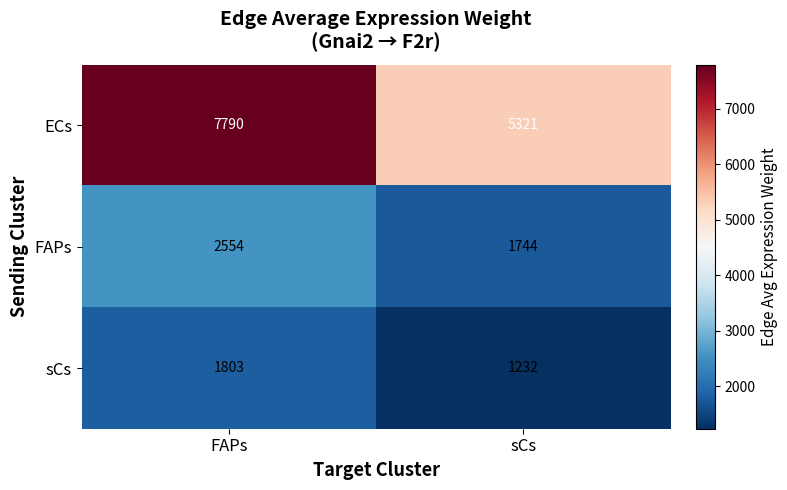

At which label is sCs closest to 1517?

sCs